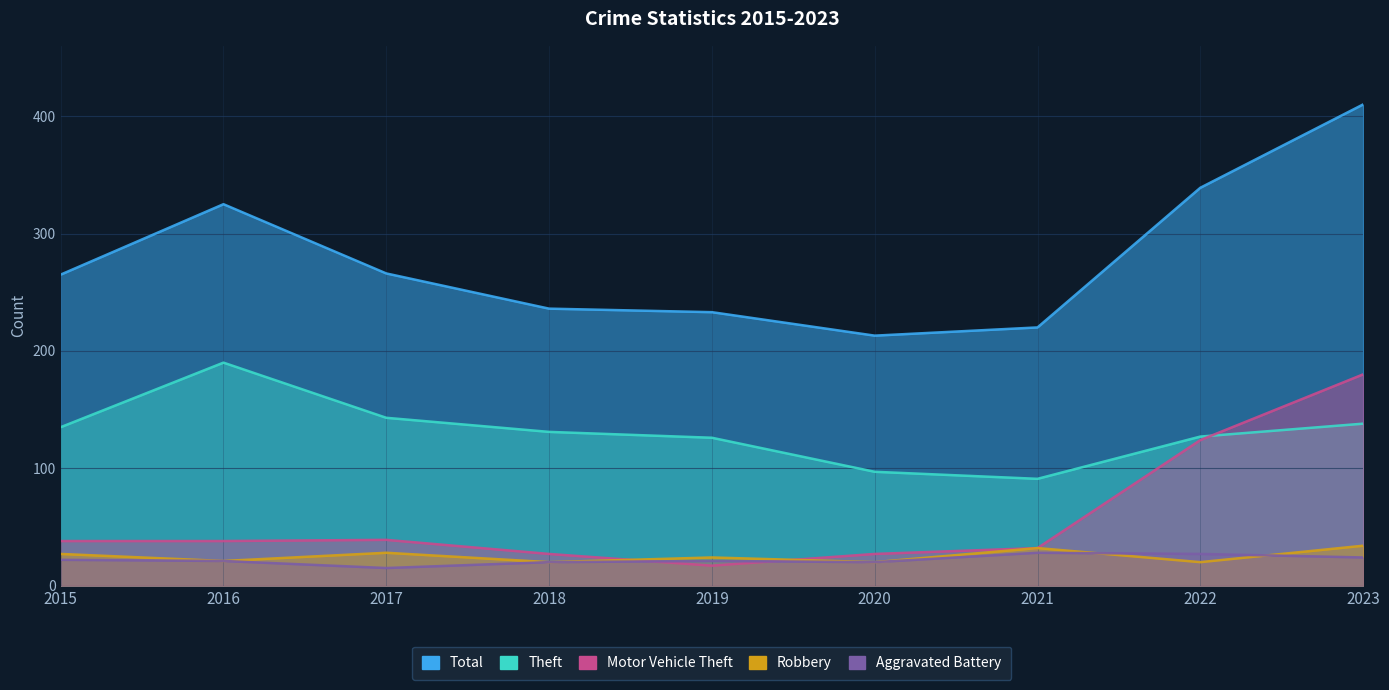

Is the value of Theft at 2016 greater than the value of Motor Vehicle Theft at 2015?

Yes